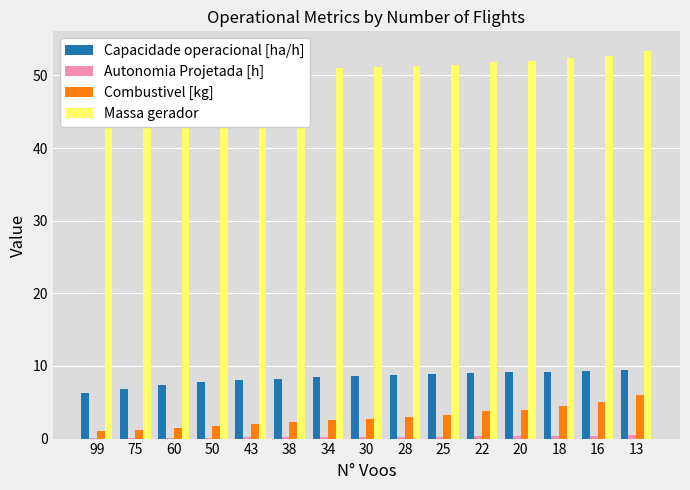

Which category has the highest value in the Autonomia Projetada [h] series?

13